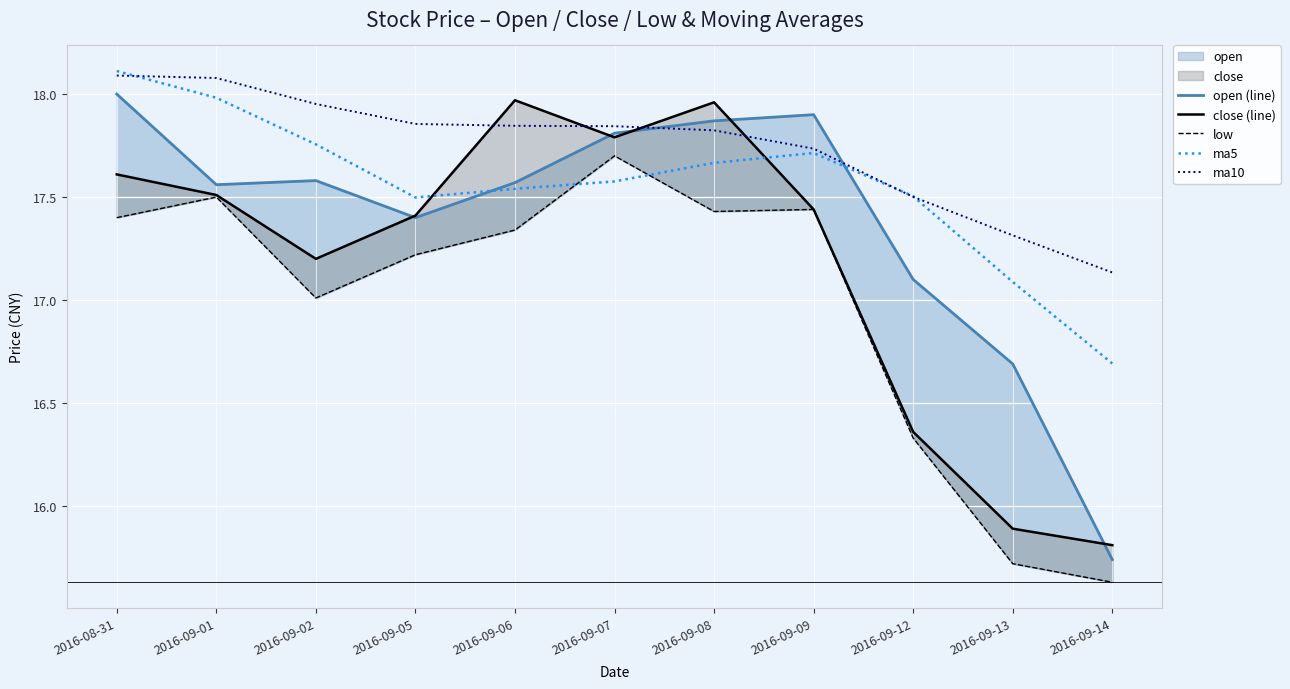

What is the label of the 11th point from the right?

2016-08-31